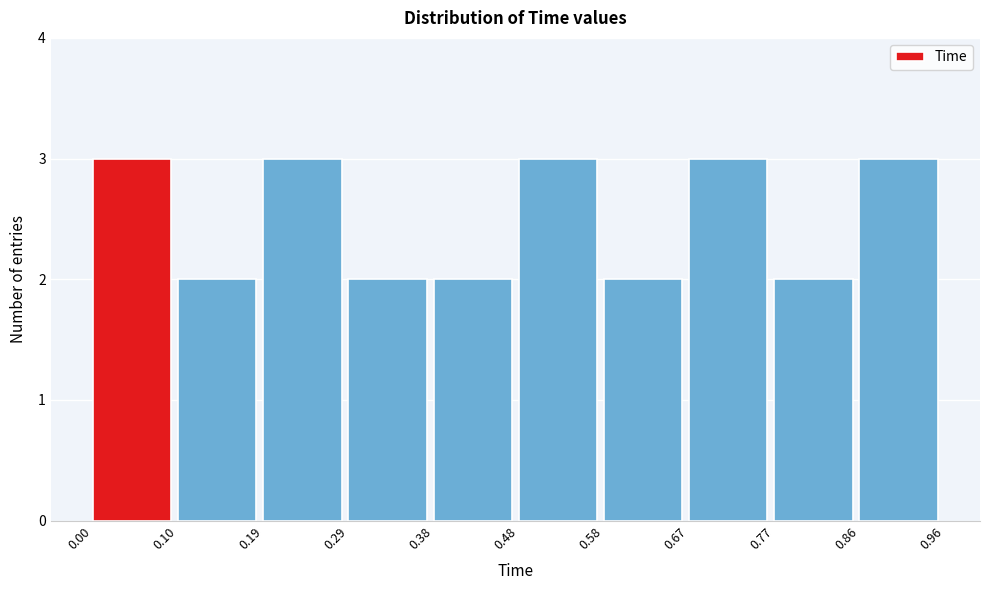

Reading left to right, transcribe this chart: for each bar, give the range it covers on the x-axis and its height. The values are not printed on the chart, so give them approximately, as read against the axis.

0.00 to 0.10: 3
0.10 to 0.19: 2
0.19 to 0.29: 3
0.29 to 0.38: 2
0.38 to 0.48: 2
0.48 to 0.58: 3
0.58 to 0.67: 2
0.67 to 0.77: 3
0.77 to 0.86: 2
0.86 to 0.96: 3